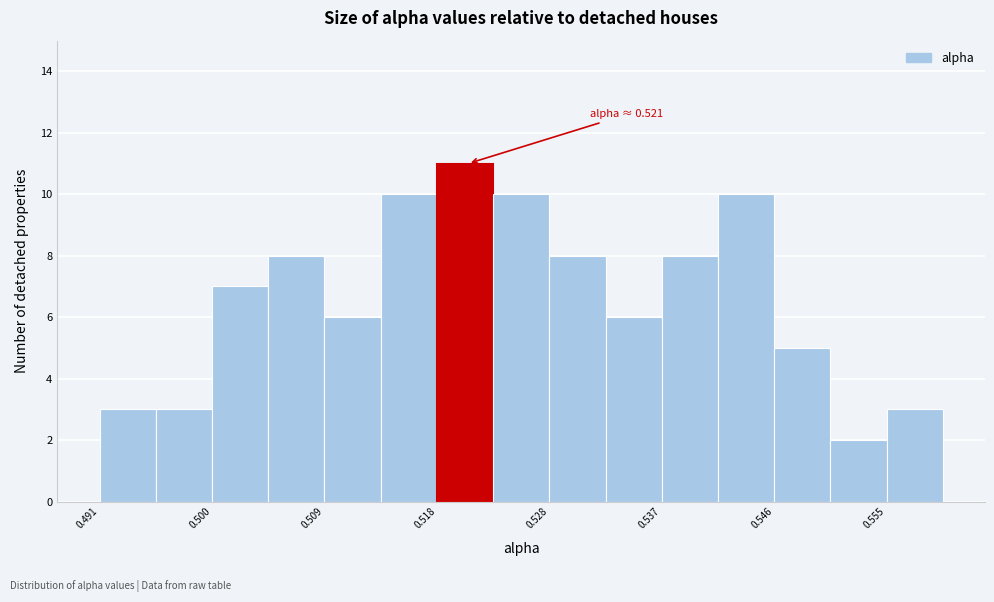

Which range on the x-axis has the tallest bar?

0.518 to 0.523